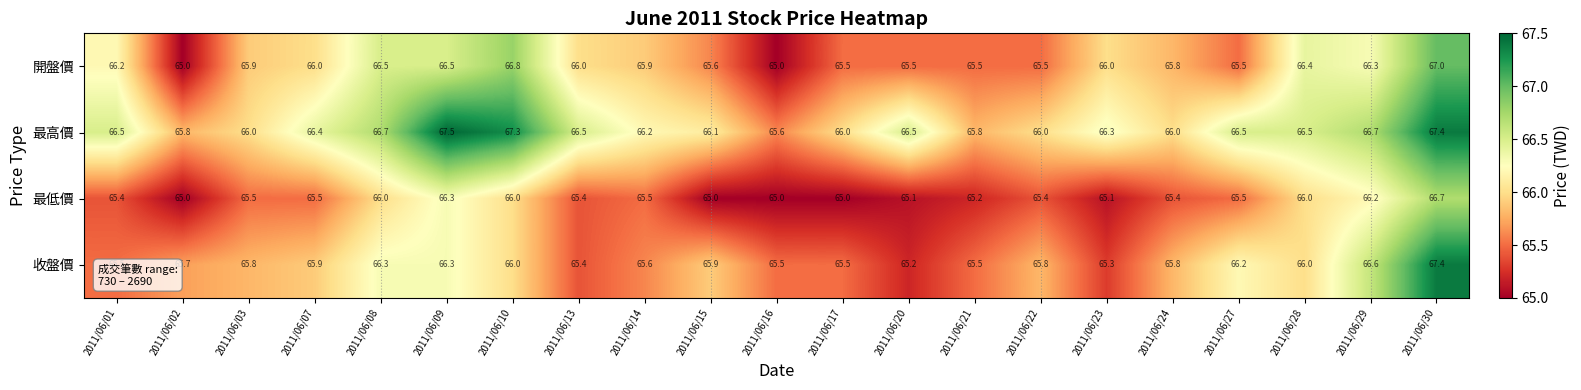

What is the difference between the second highest and minimum values in the 最高價 series?

1.8